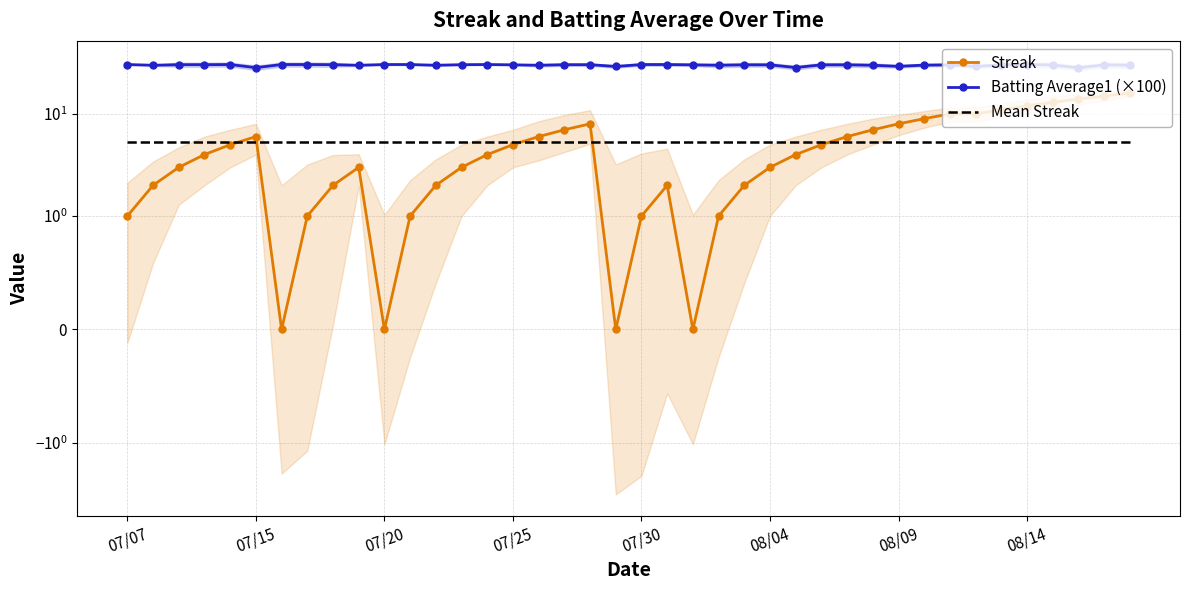

Is it true that Mean Streak equals 5.3 at 08/09?

True